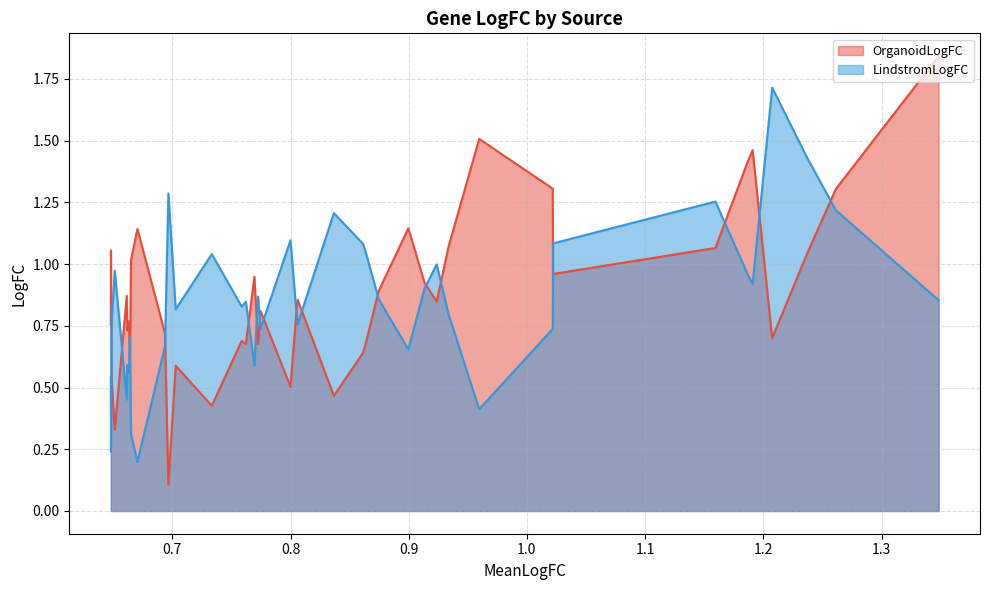

Rank the series by their average value, from highest to lowest.

OrganoidLogFC, LindstromLogFC